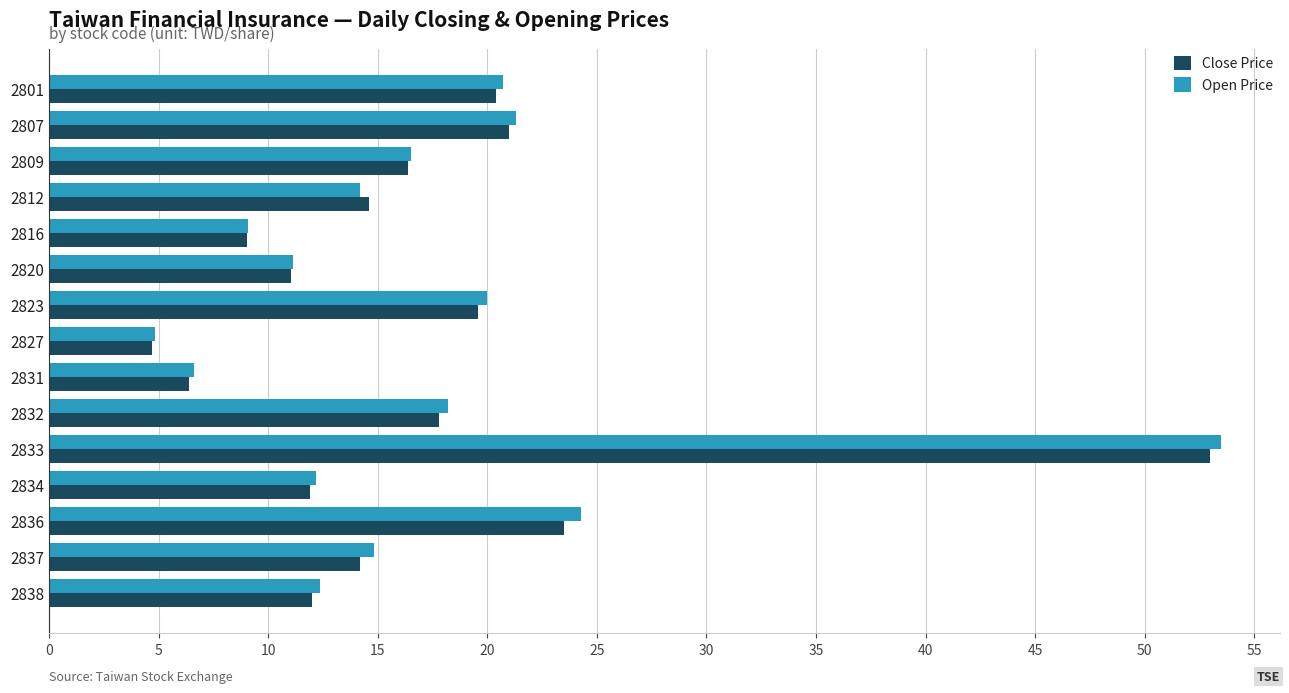

Which series has the widest spread of values?

Open Price